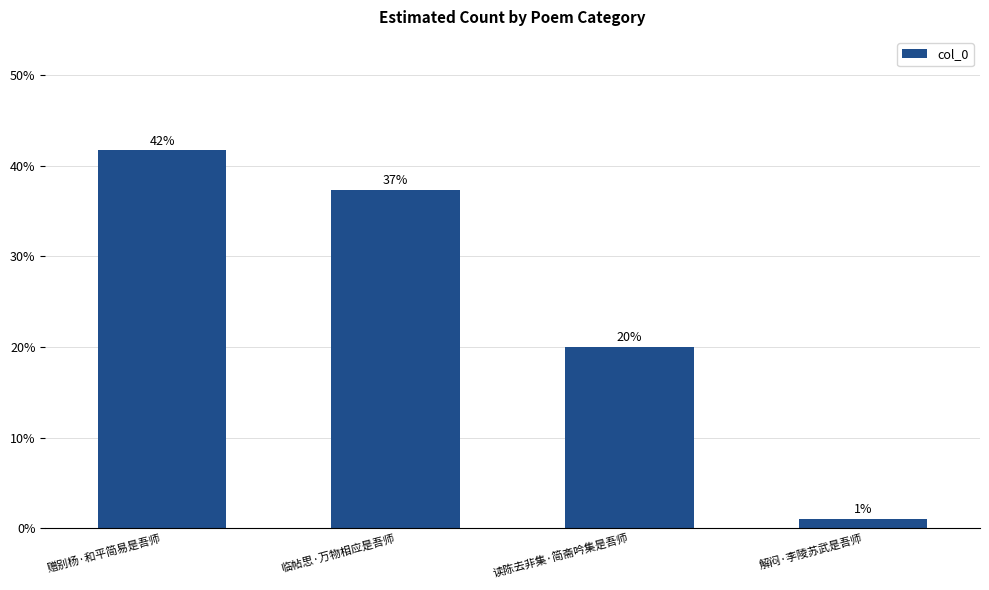

What is the difference between the values at 读陈去非集·简斋吟集是吾师 and 解闷·李陵苏武是吾师?

19.0